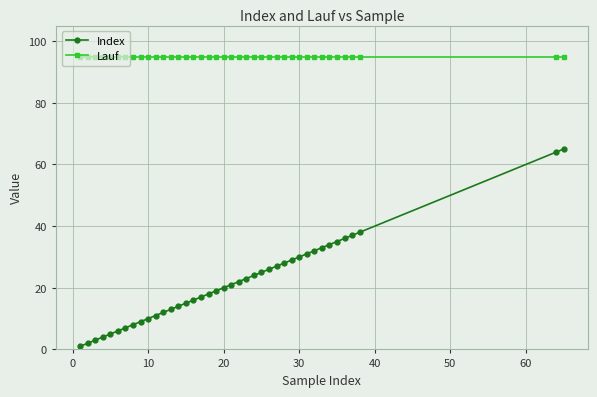

What is the average value of the Index series?

22